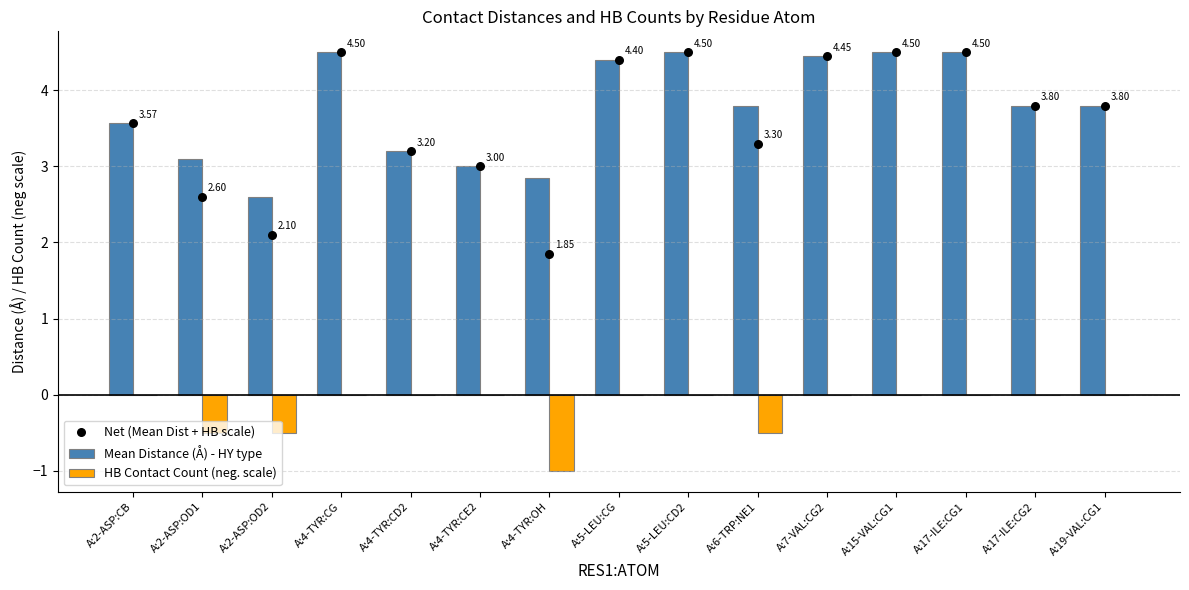

What is the total value across all series at A:2-ASP:OD2?

4.2